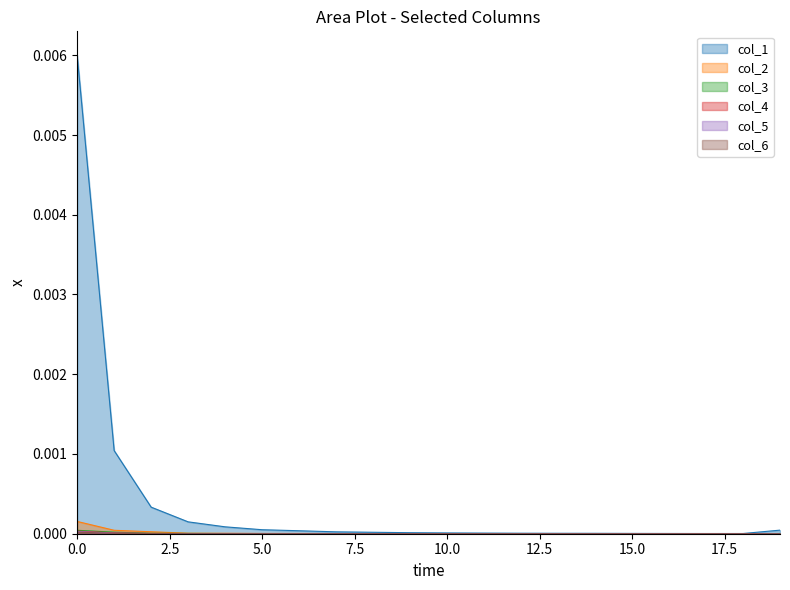

Is it true that col_3 equals 0.0 at col_5?

False